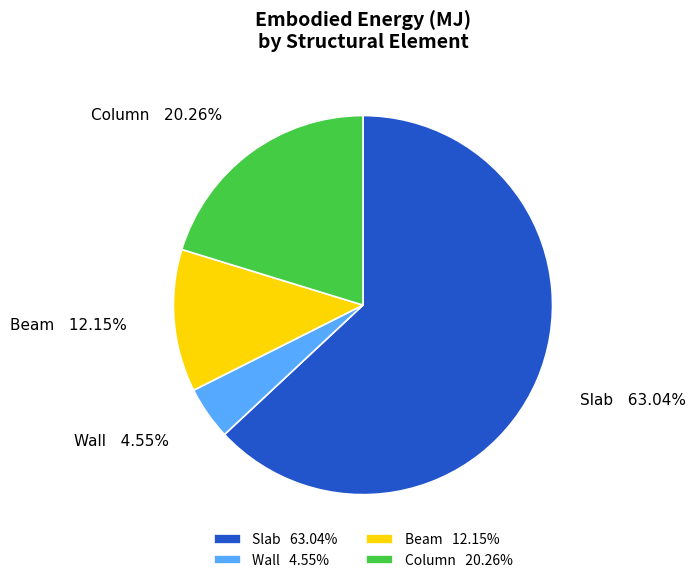

Which category has the biggest portion of the pie?

Slab